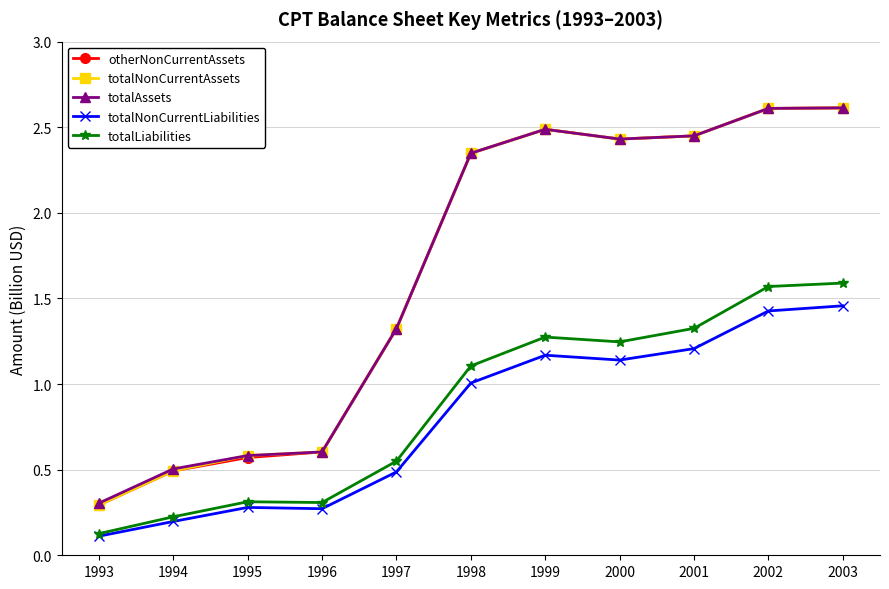

What is the spread (max minus min) of values at 1998?

1.3